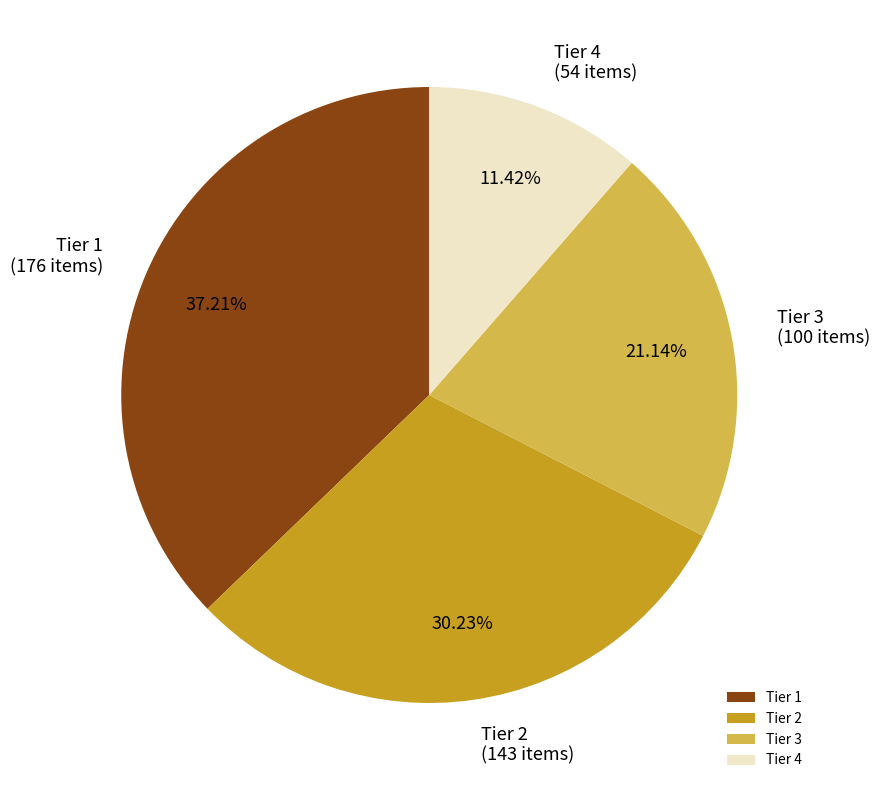

How many segments does this pie chart have?

4